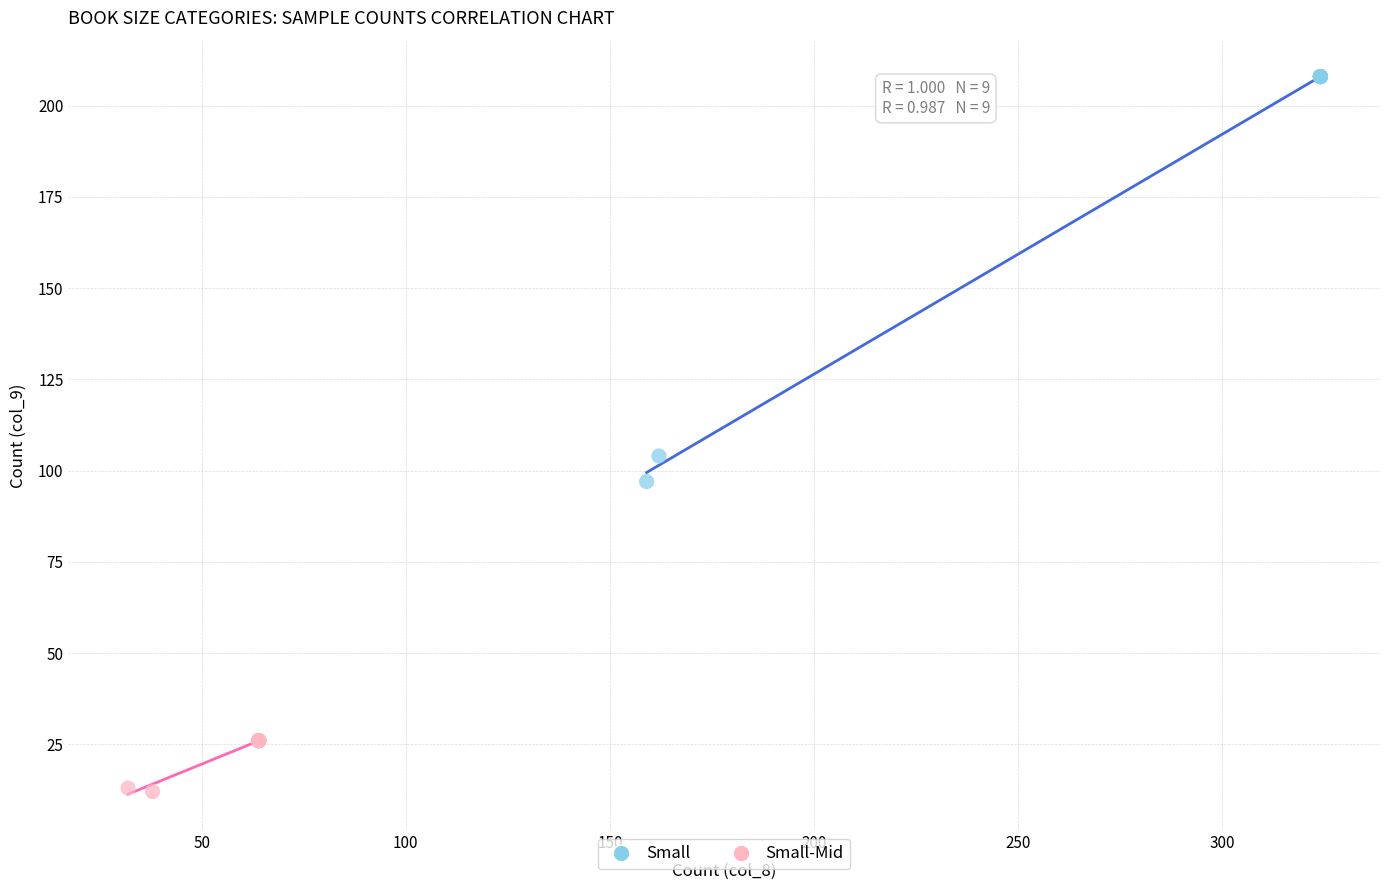

What are all the series names shown in the legend?

Small, Small-Mid